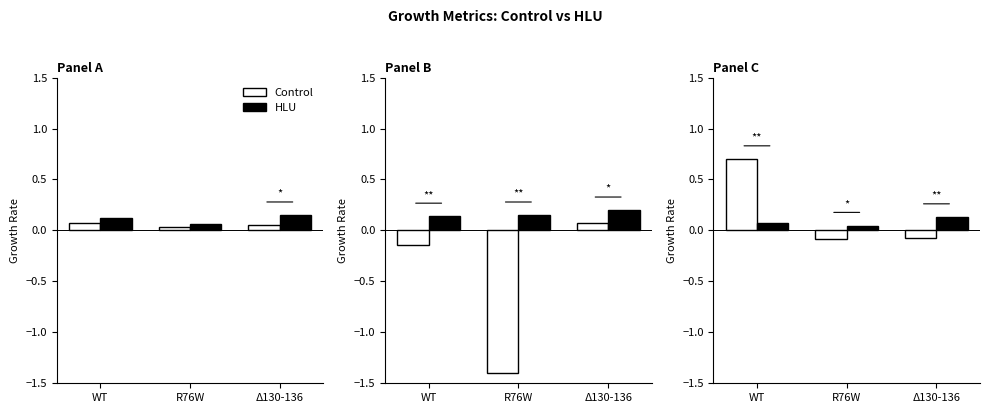

What is the approximate value of HLU at Δ130-136?

0.1